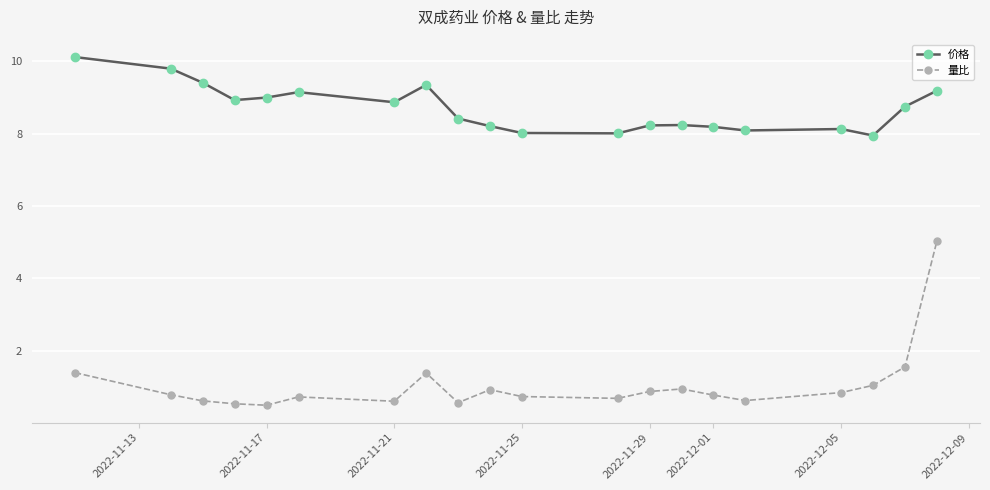

Rank the series by their maximum value, from highest to lowest.

价格, 量比